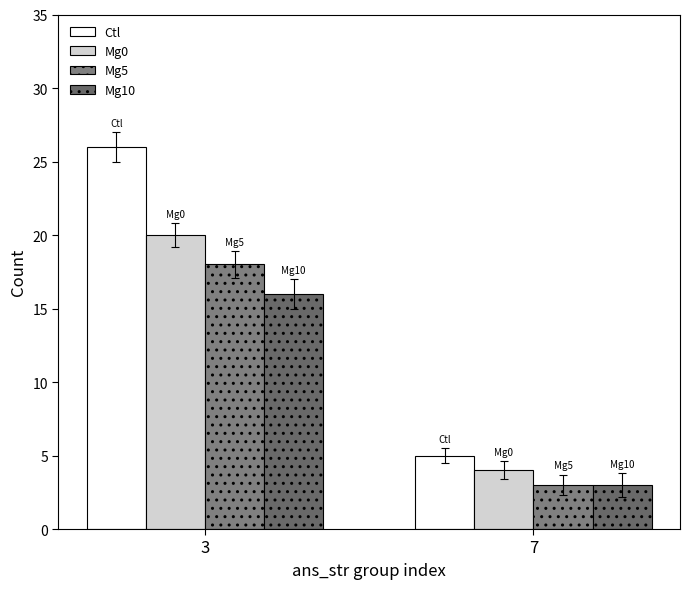

What is the highest value of the Mg10 series?

16